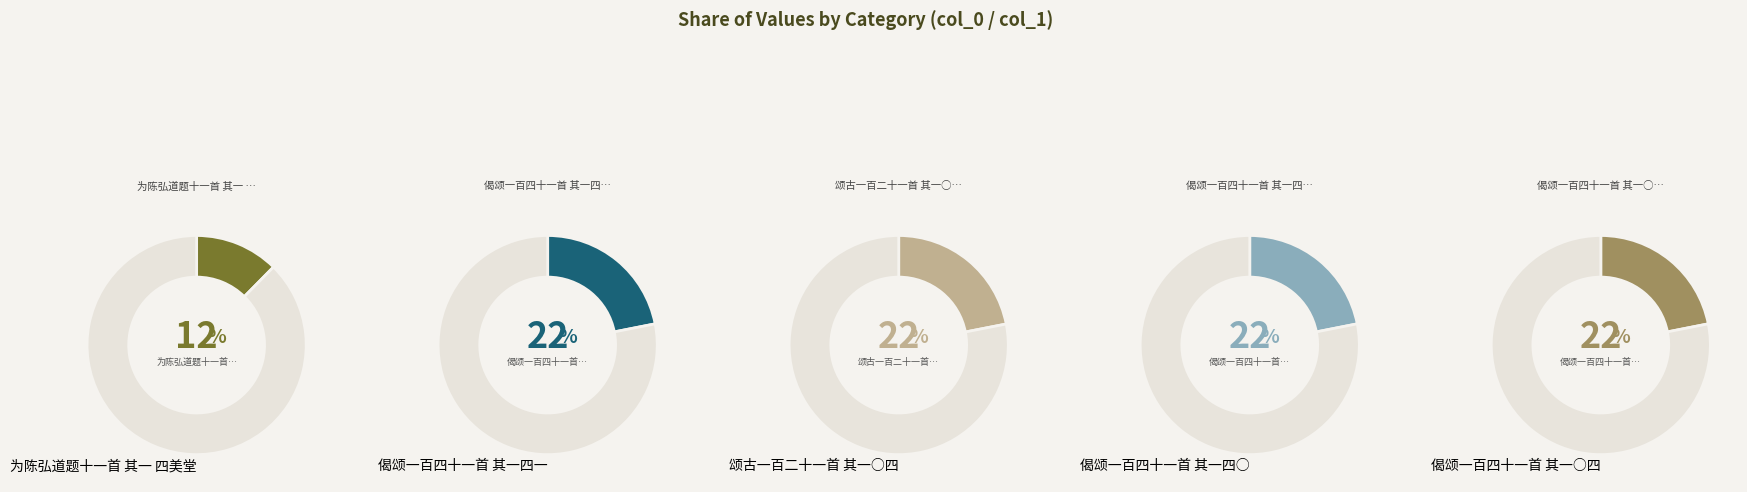

Count the number of slices in the pie.

5